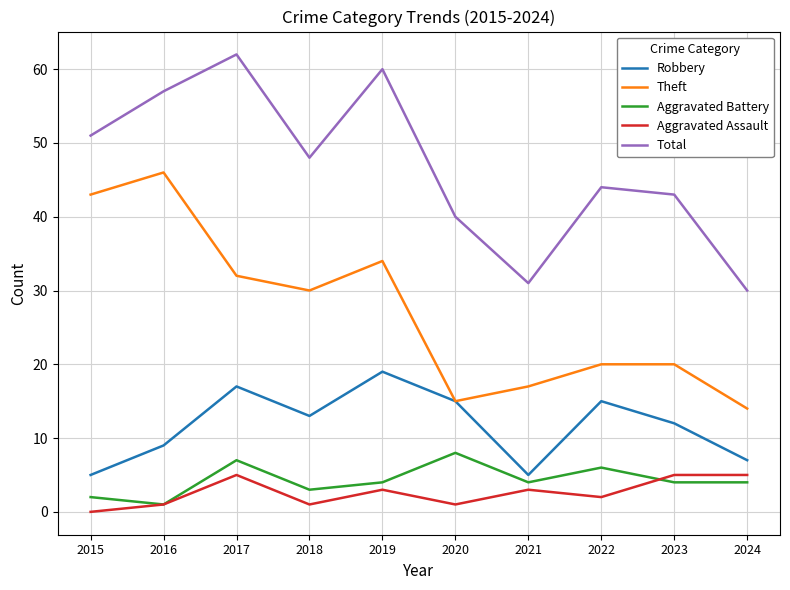

True or false: Aggravated Battery and Theft cross at least once.

False